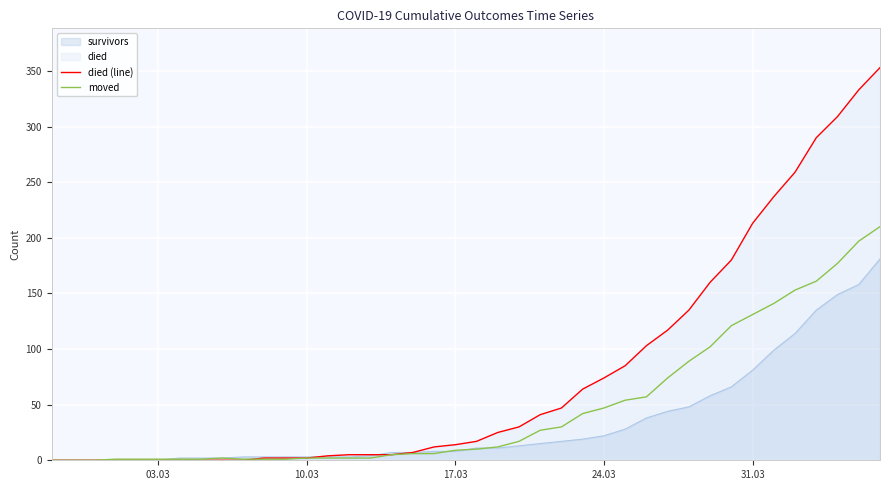

Which series has the largest total across all categories?

died (line)